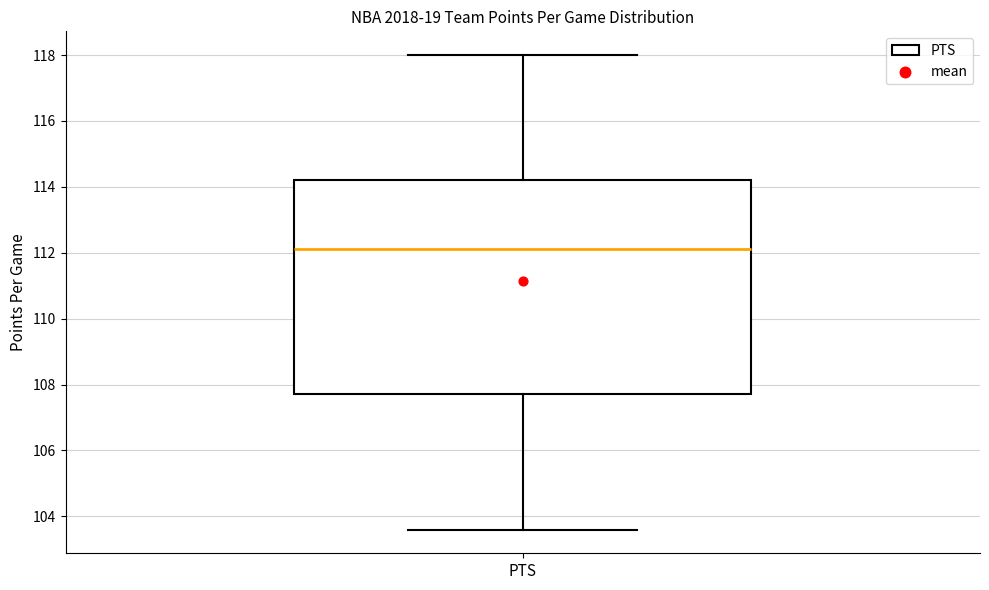

Read this box plot against the y-axis: the position of the median line, the range covered by the box, and the ends of both whiskers. The values are not printed on the chart, so give them approximately, as read against the axis.

median 112.2, box 107.8 to 114.2, whiskers 103.6 to 118.0